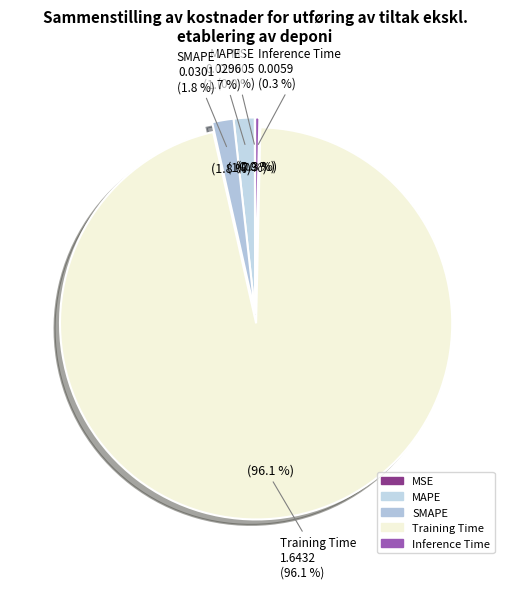

Is it true that MAPE is 2% of the pie?

True